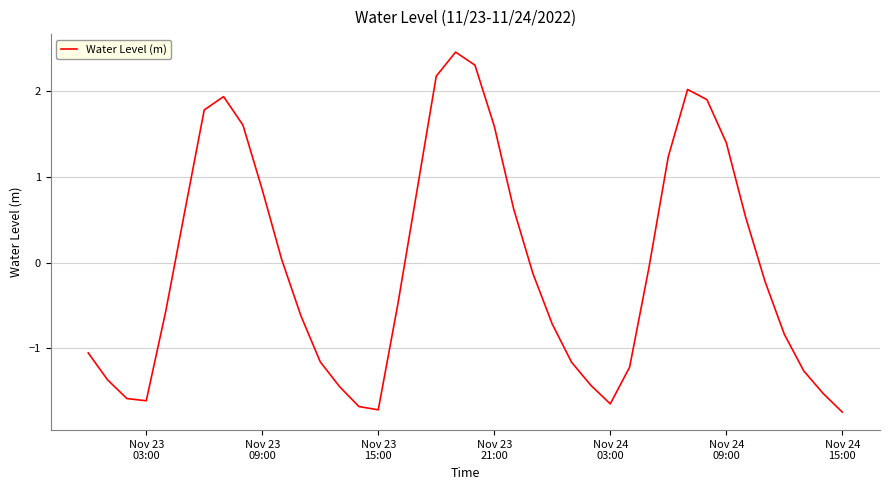

How many positive values are there?

17